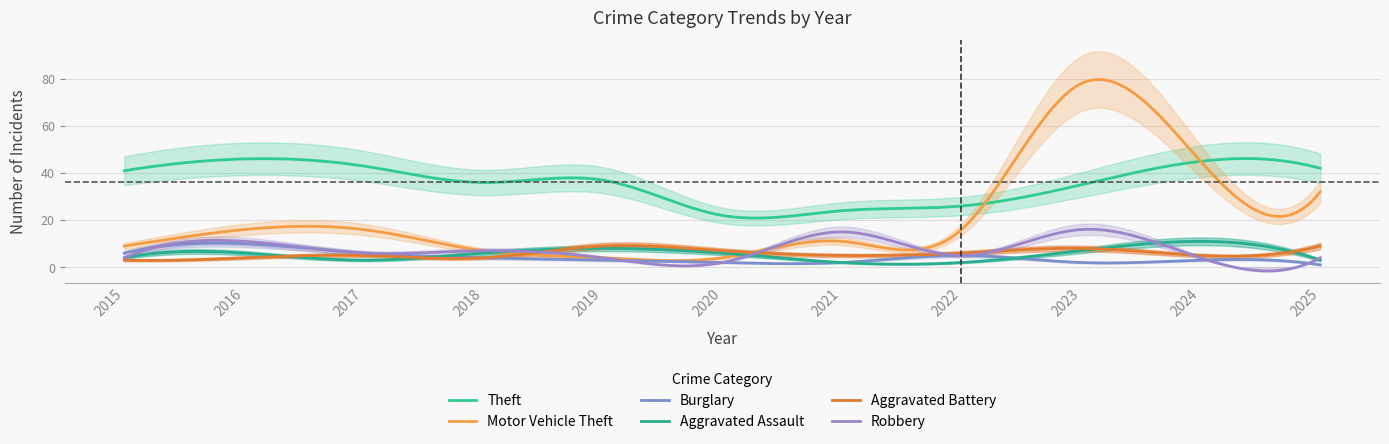

Which series has the largest total across all categories?

Theft